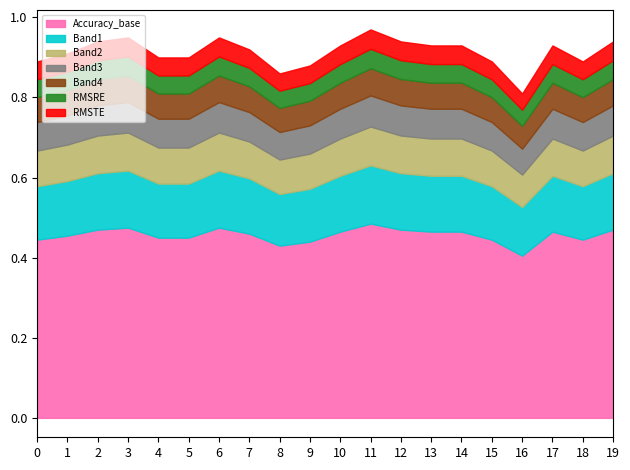

At which label is RMSRE closest to 0?

Day 0